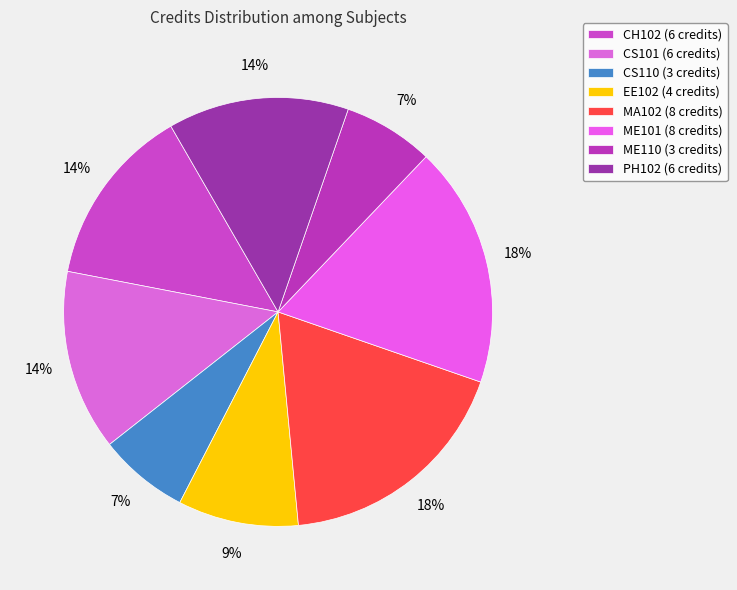

Count the number of slices in the pie.

8